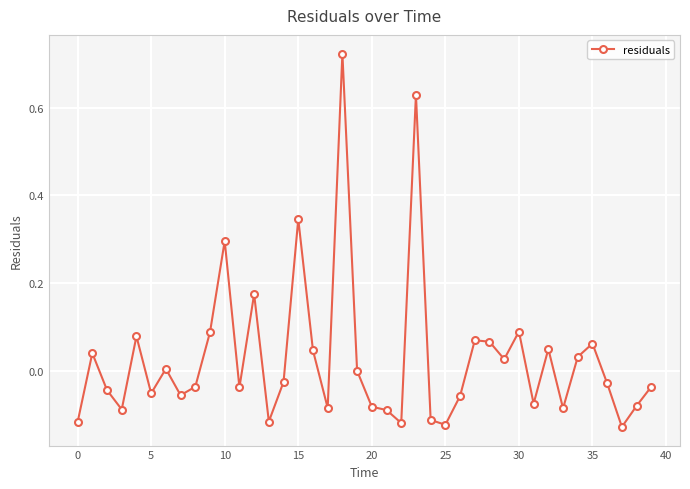

True or false: there are more than 2 points higher than both neighbors.

True